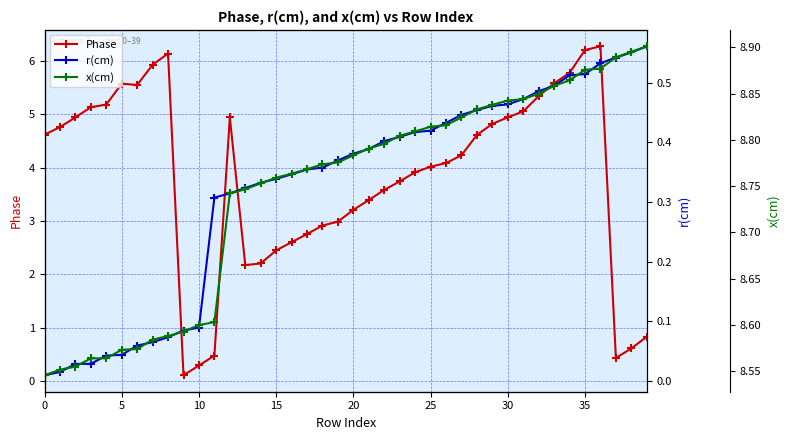

What is the label of the 22nd point from the right?

18